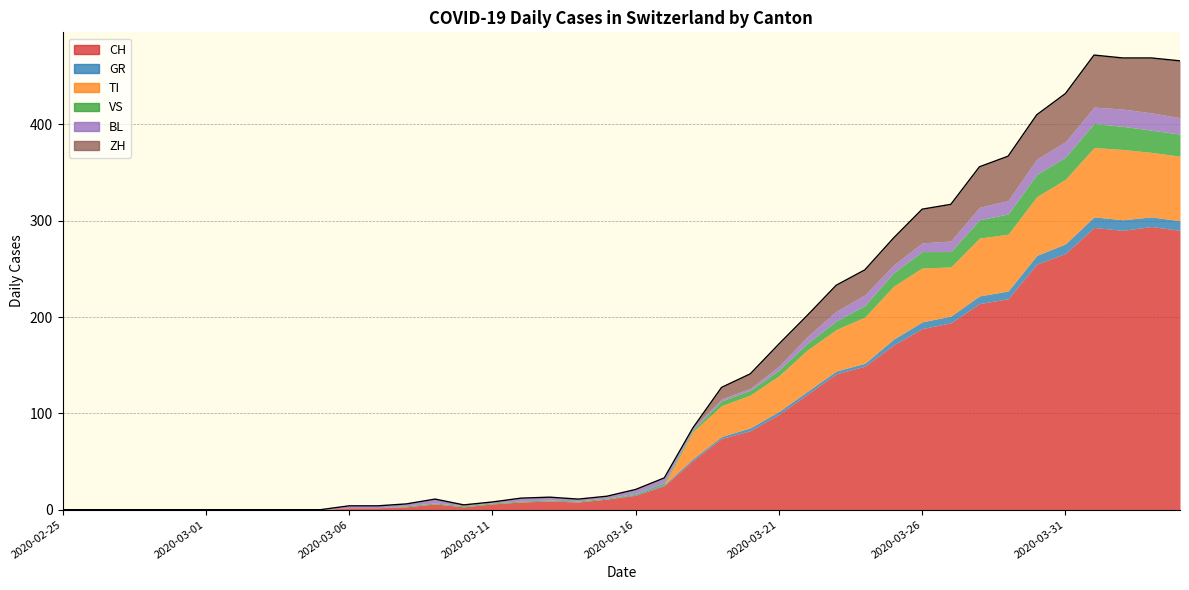

True or false: VS has a value of 21 at 2020-03-29.

True